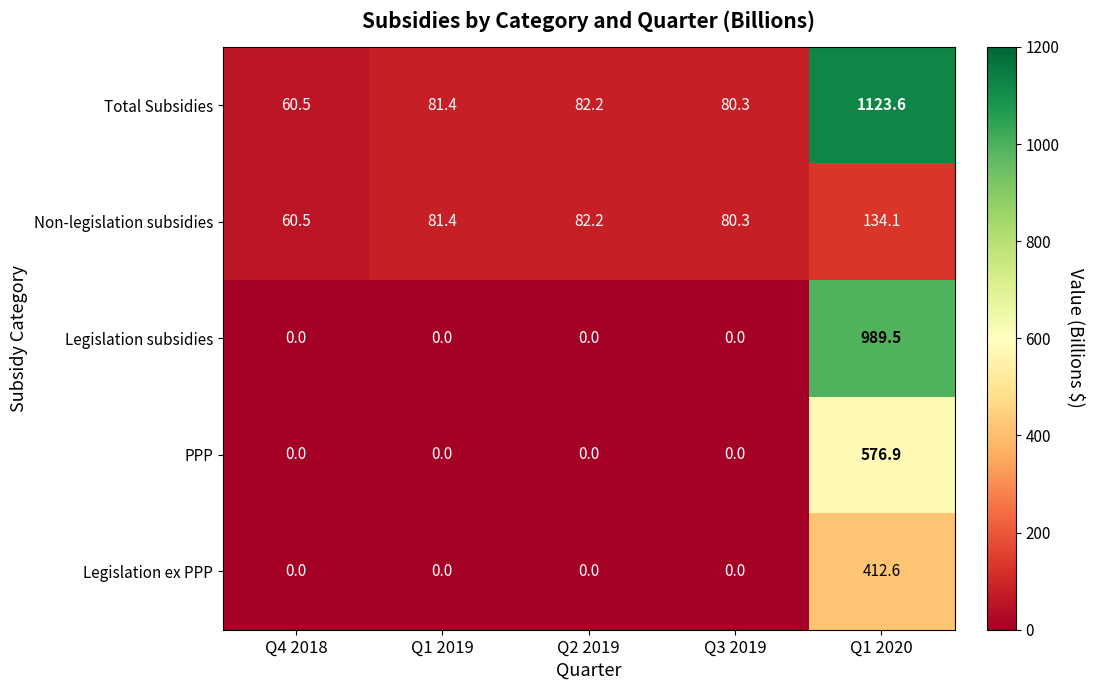

Rank the series by their maximum value, from lowest to highest.

Non-legislation subsidies, Legislation ex PPP, PPP, Legislation subsidies, Total Subsidies